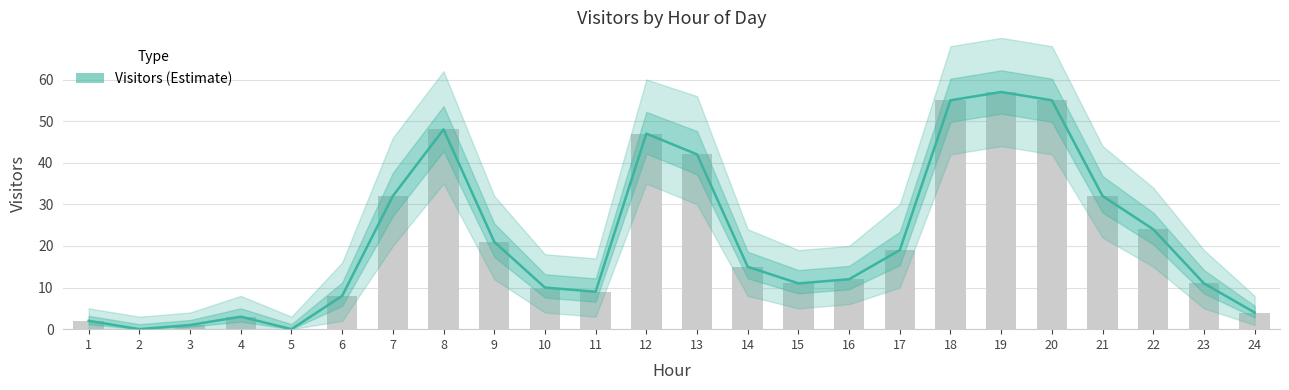

What is the average value?

22